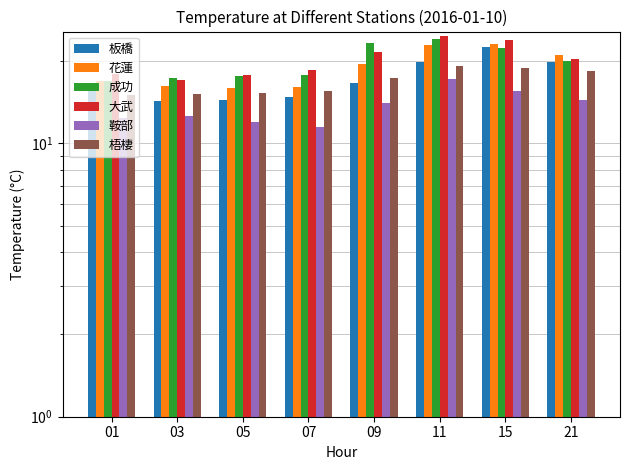

How many values in the 大武 series are below 20?

4